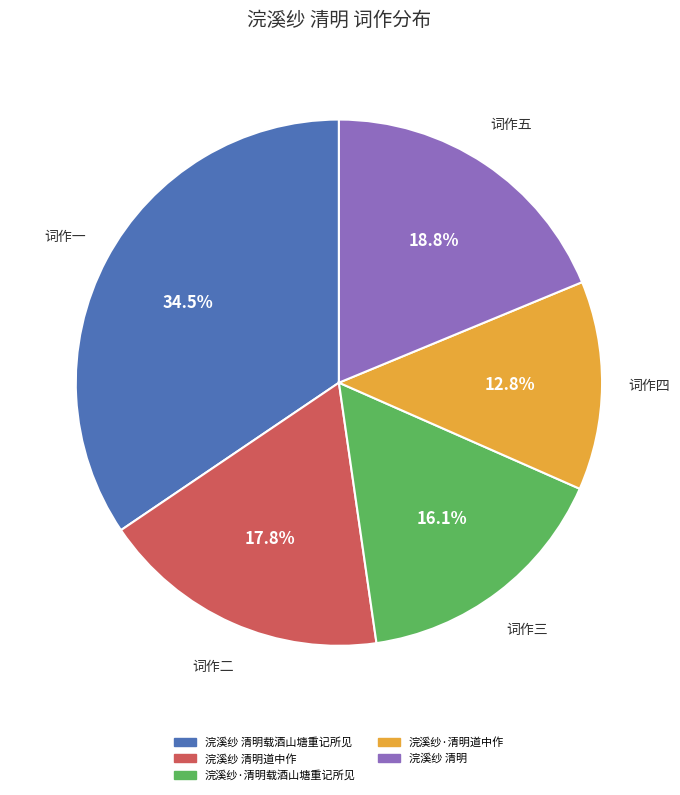

Approximately how many times larger is the value at 浣溪纱·清明载酒山塘重记所见 compared to 浣溪纱·清明道中作?

1.3